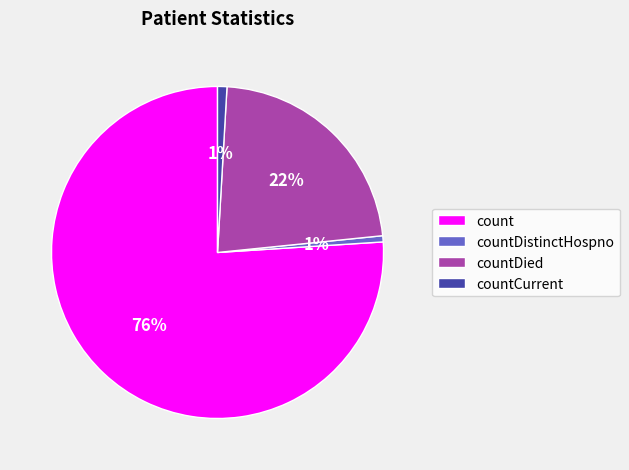

True or false: countDistinctHospno accounts for 11% of the total.

False